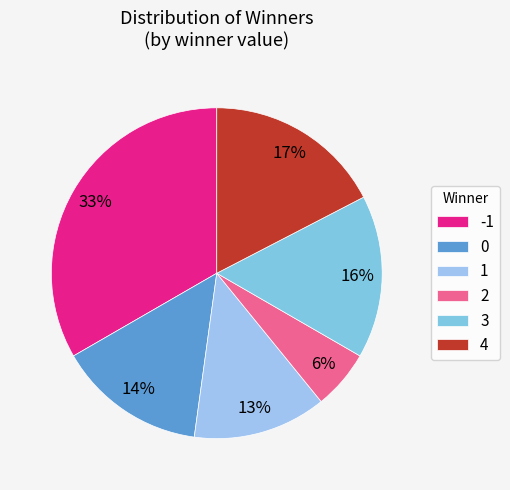

What percentage is the 4 slice, to the nearest percent?

17%